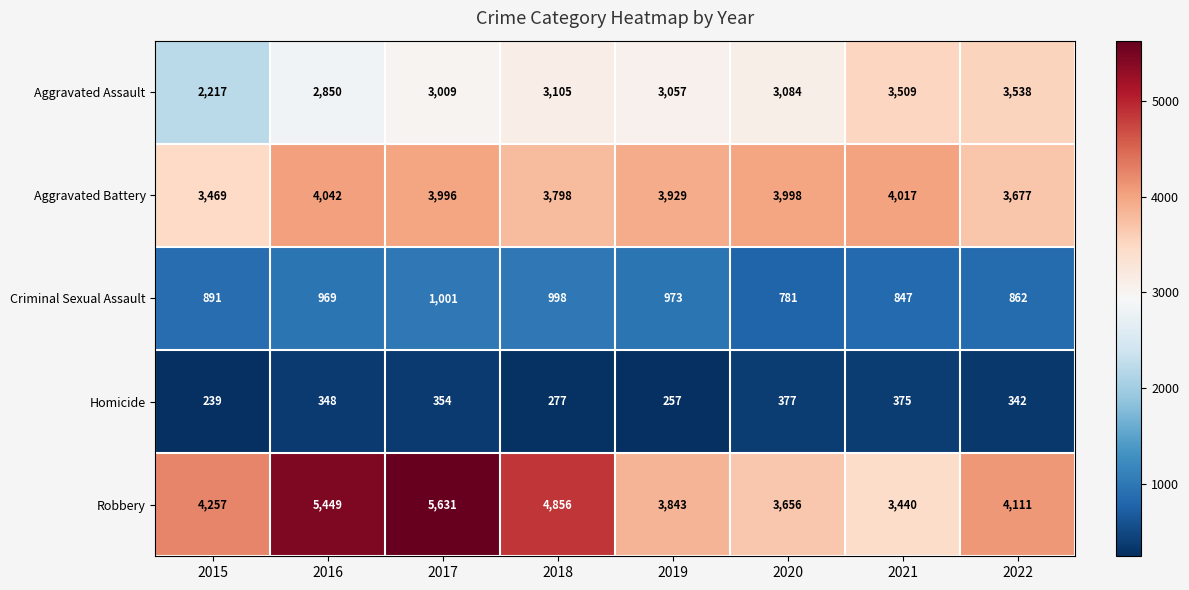

What is the greatest value displayed?

5631